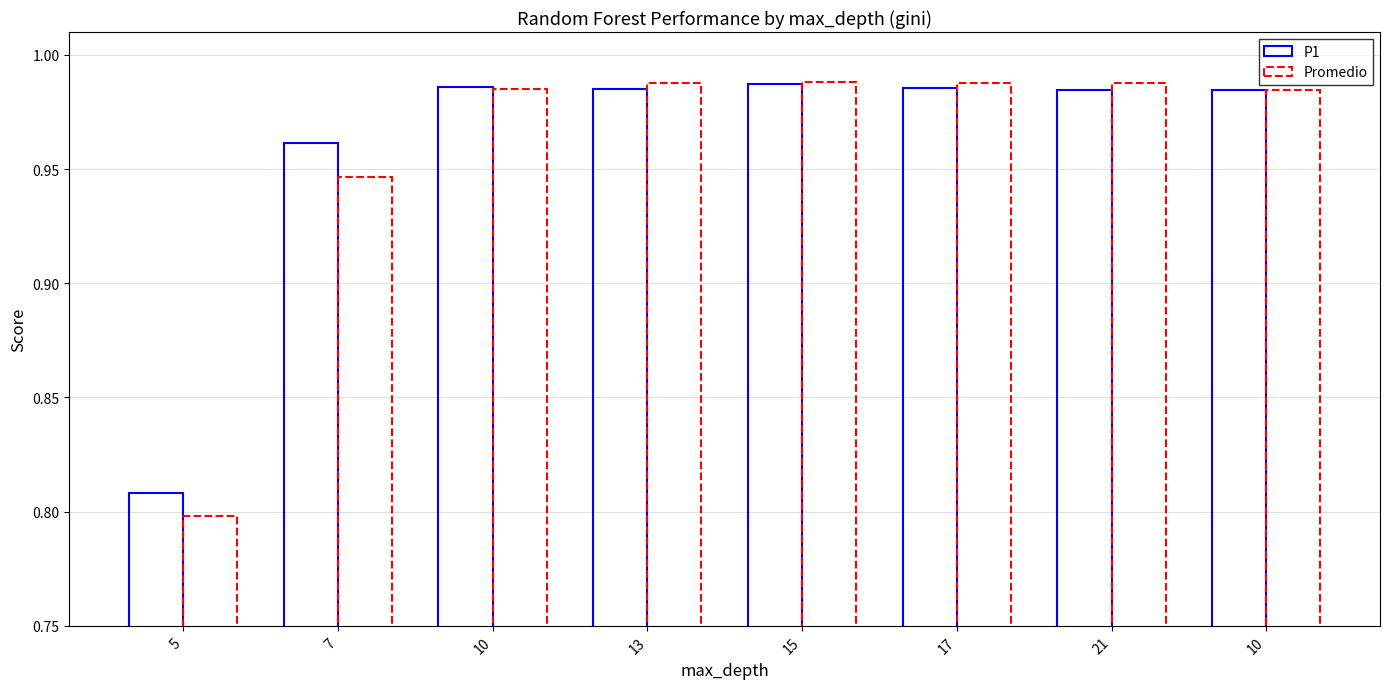

What is the total value across all series at 21?

2.0